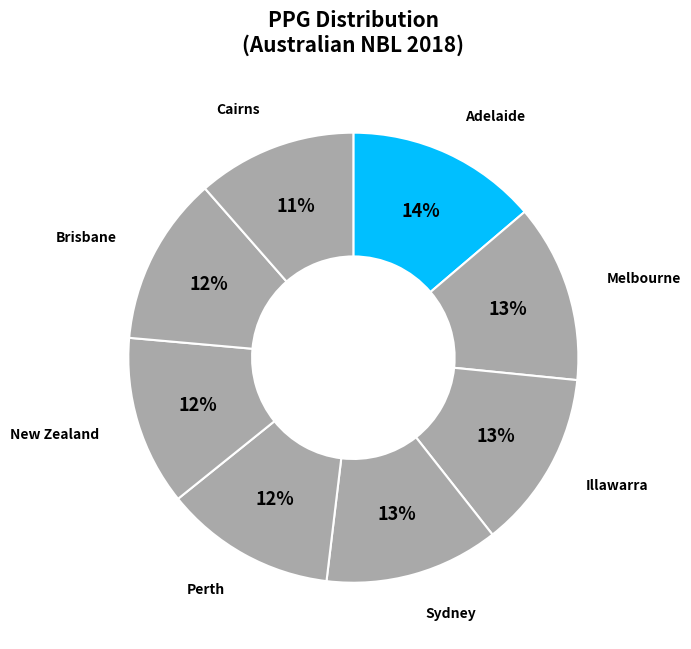

Is the sum of Perth and Adelaide greater than half?

No